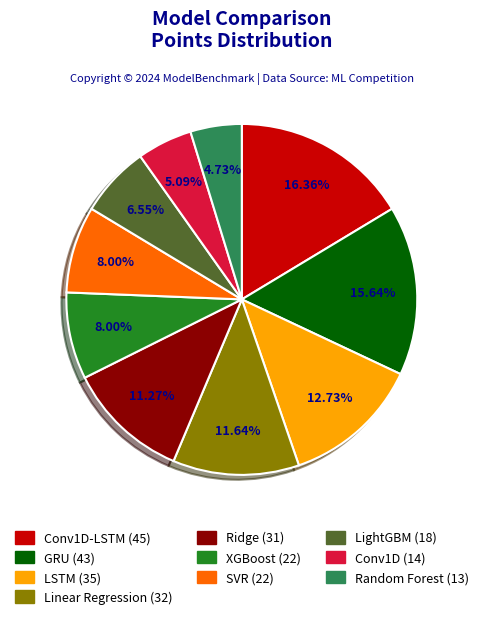

Does any single category account for the majority?

No